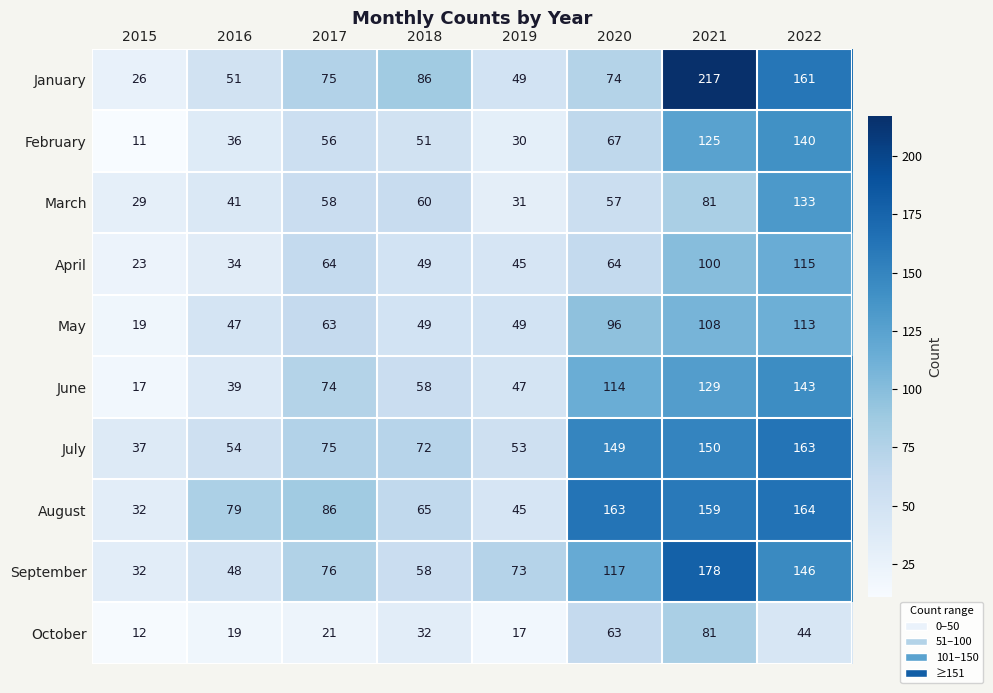

The value of June at 2020 is 114. True or false?

True